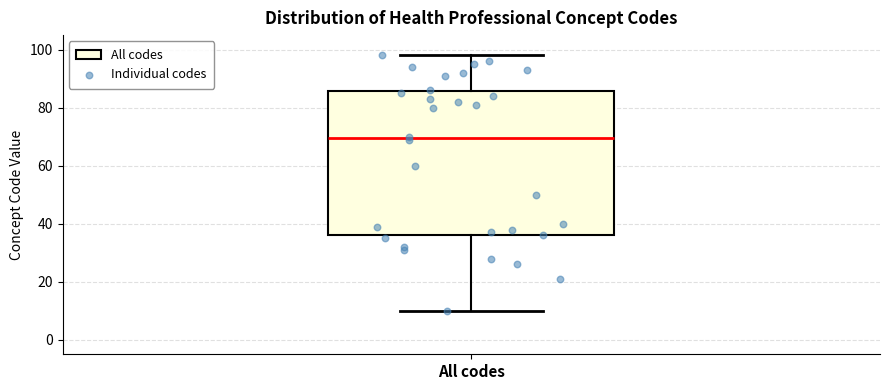

Where is the lower edge of the box for All codes on the y-axis? The values are not printed on the chart, so give them approximately, as read against the axis.

36